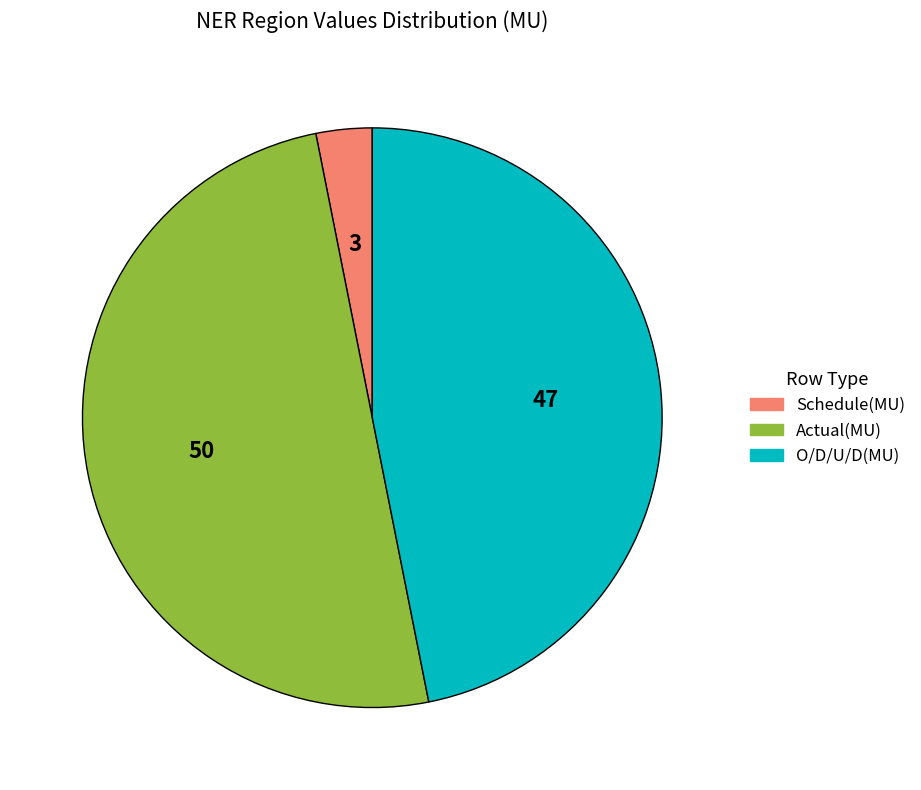

Does O/D/U/D(MU) account for over 50% of the chart?

No